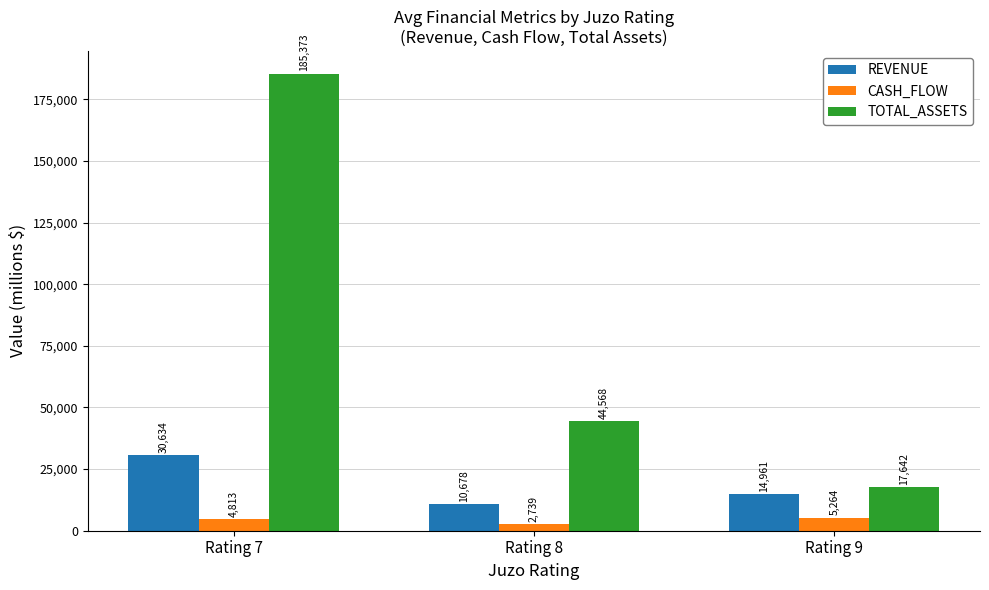

How many series are shown in this chart?

3